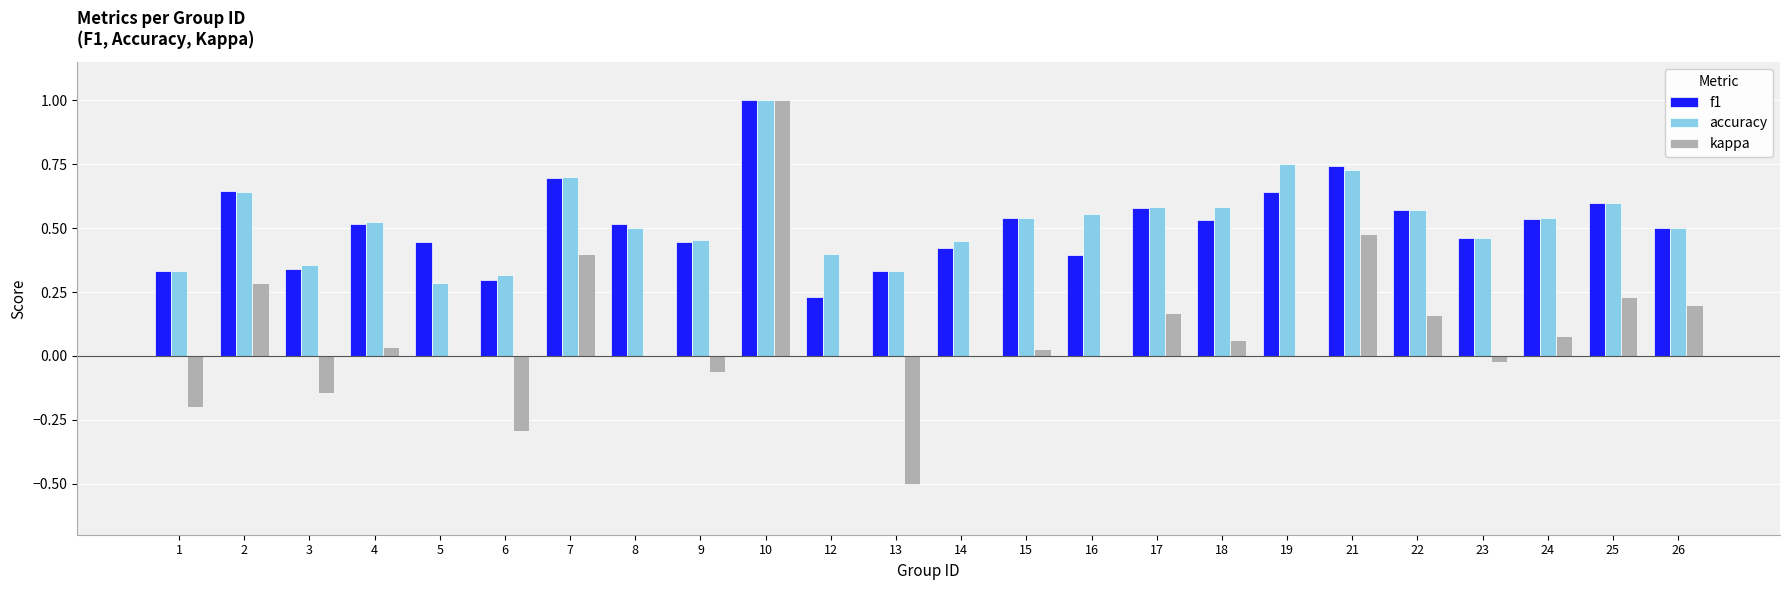

What are all the series names shown in the legend?

f1, accuracy, kappa